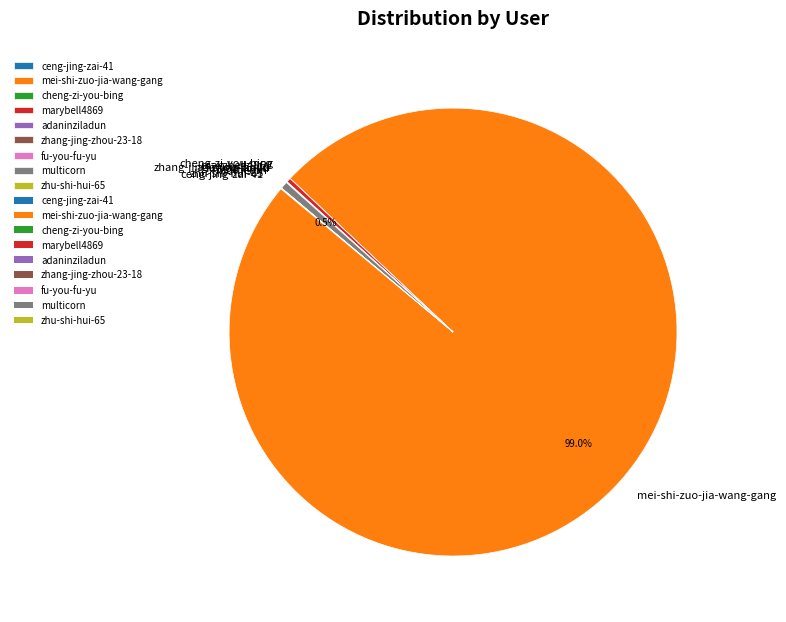

What percentage is NOT represented by multicorn?

99.5%